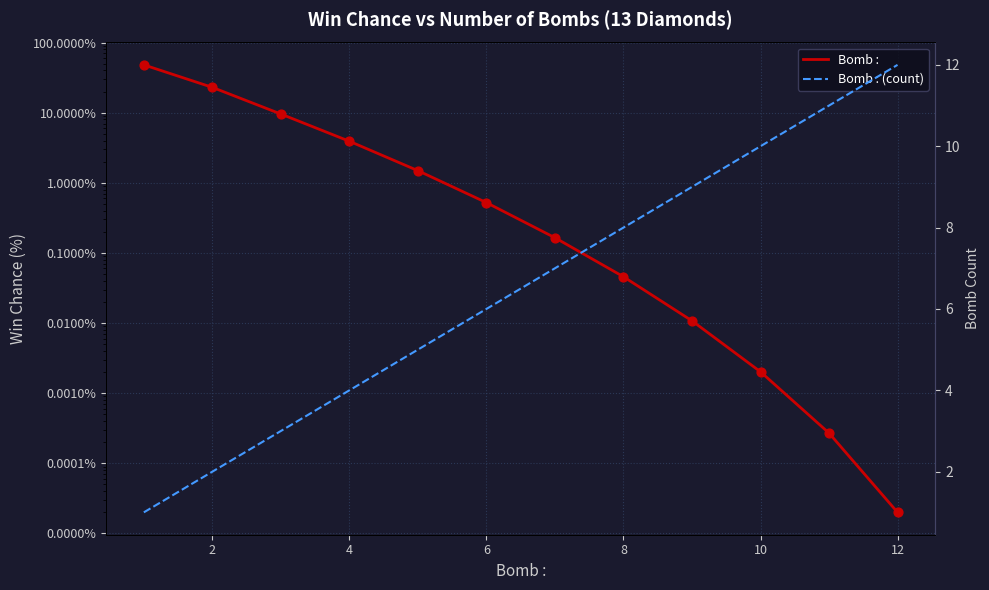

Which series has the largest Y range (max minus min)?

Bomb :